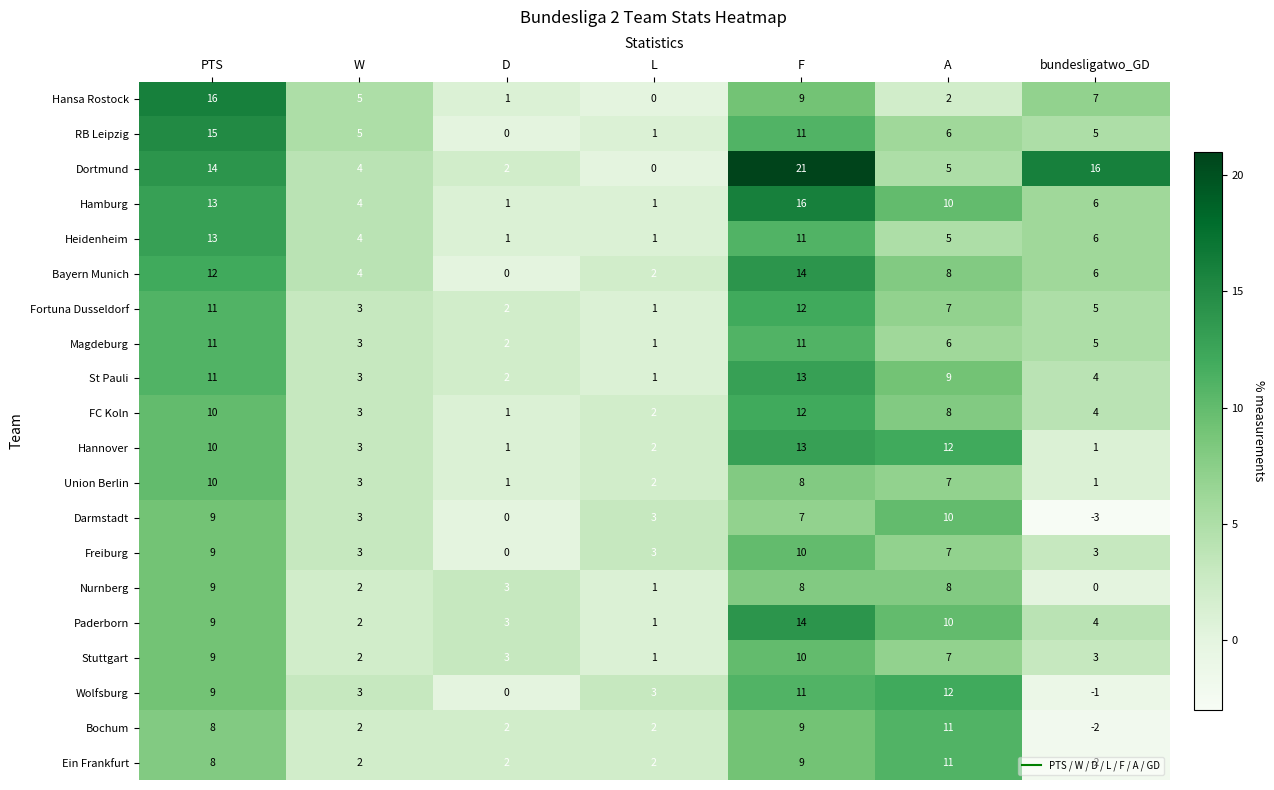

What is the average value of the Fortuna Dusseldorf series?

6